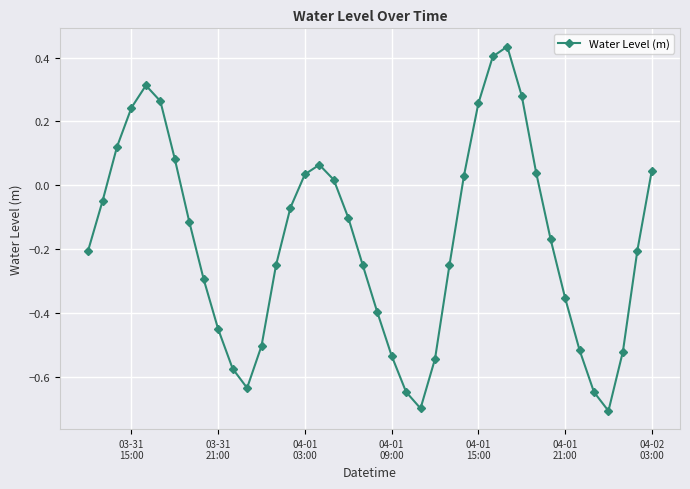

How many lines are shown in the chart?

1